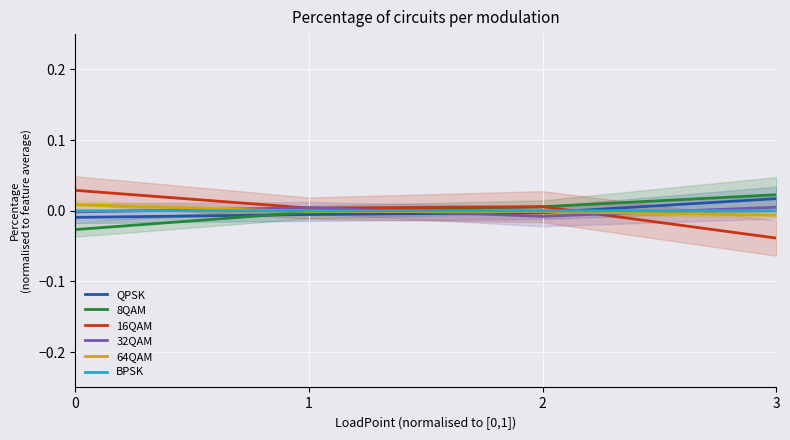

How many lines are shown in the chart?

6